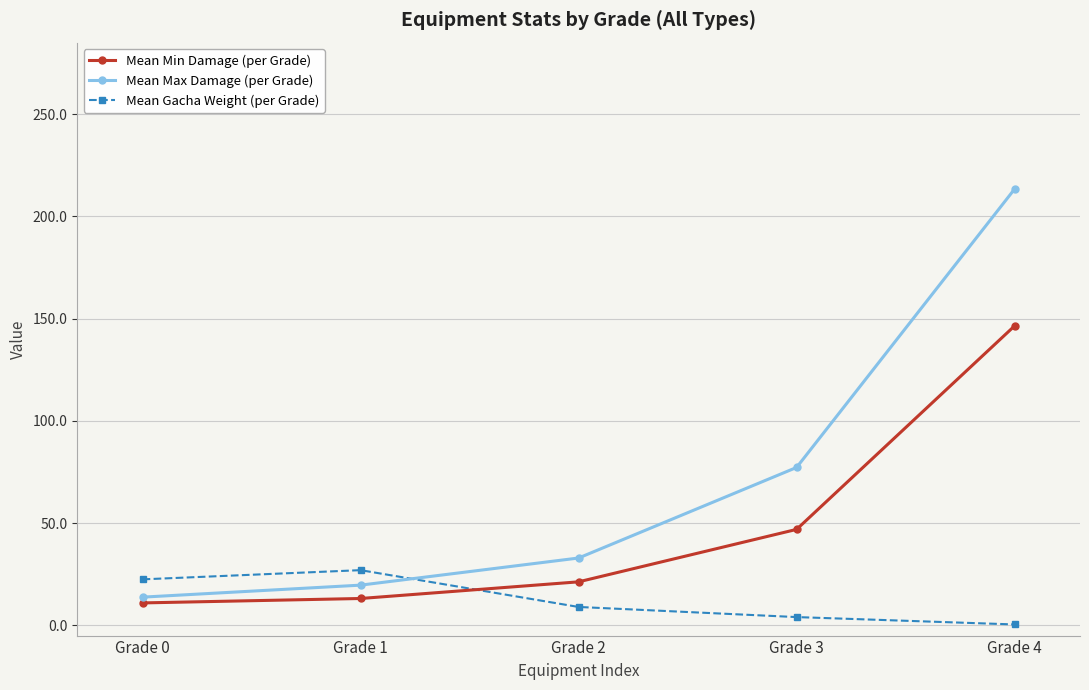

The Mean Min Damage (per Grade) series shows 21.3 at Grade 2. True or false?

True